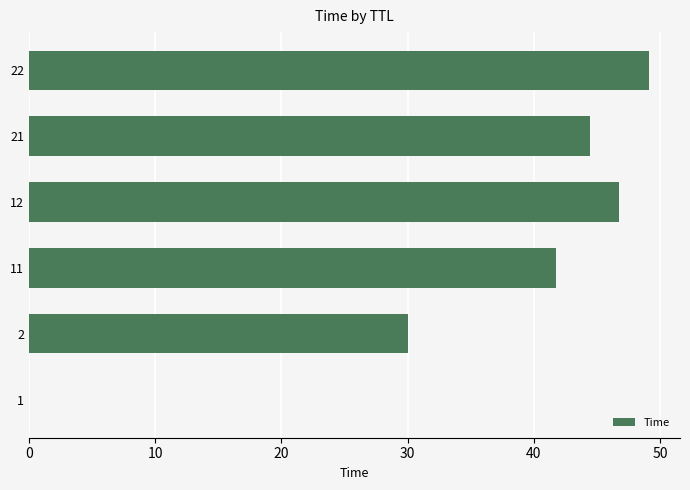

What is the sum of all values?

212.0